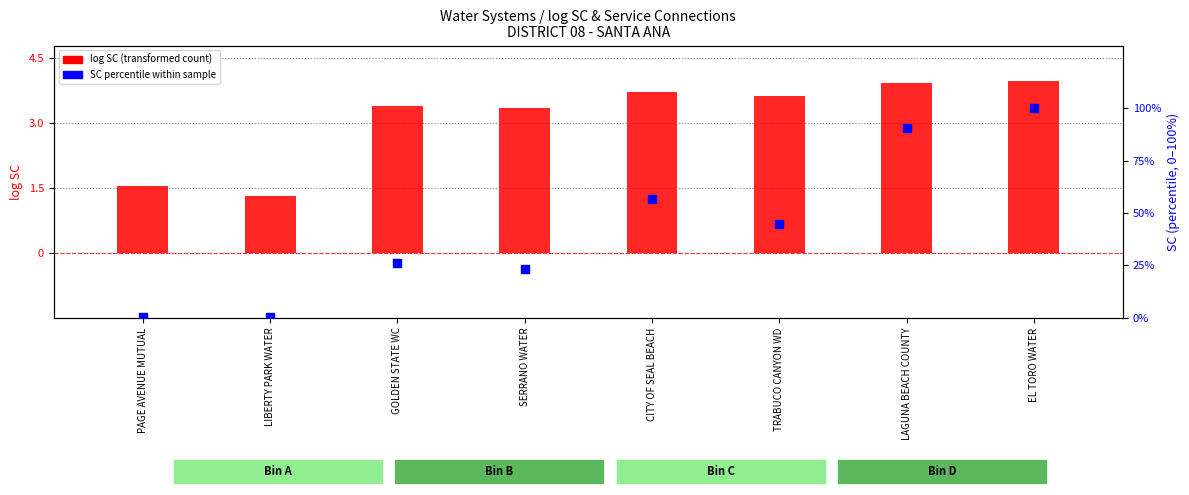

At how many categories does at least one series exceed 25?

5